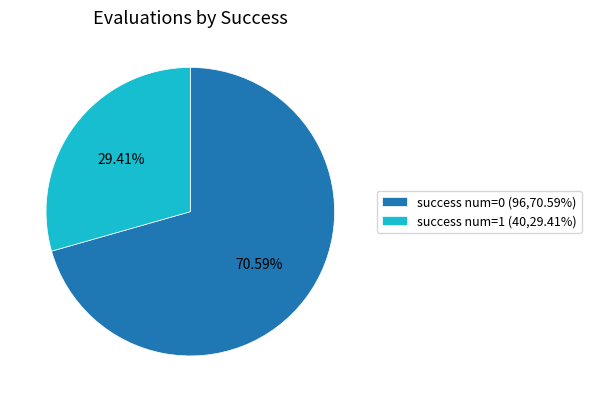

Do success num=1 and success num=0 together represent more than half of the pie?

Yes